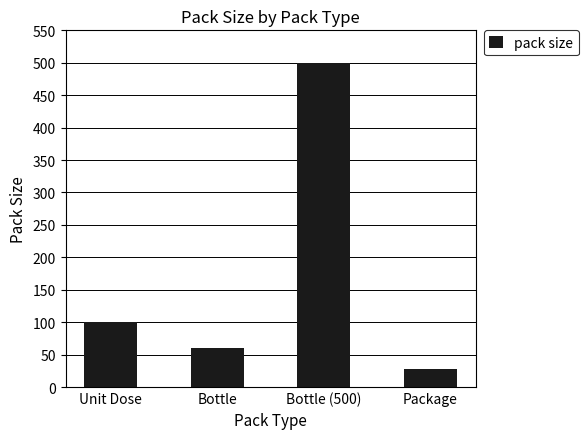

Which has a higher value, Package or Unit Dose?

Unit Dose